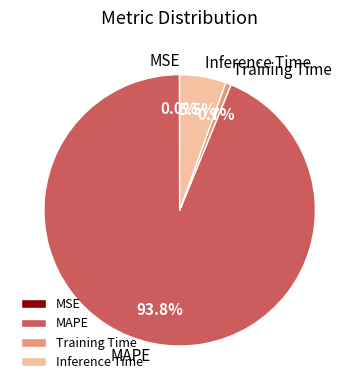

Is there a majority slice in this chart?

Yes